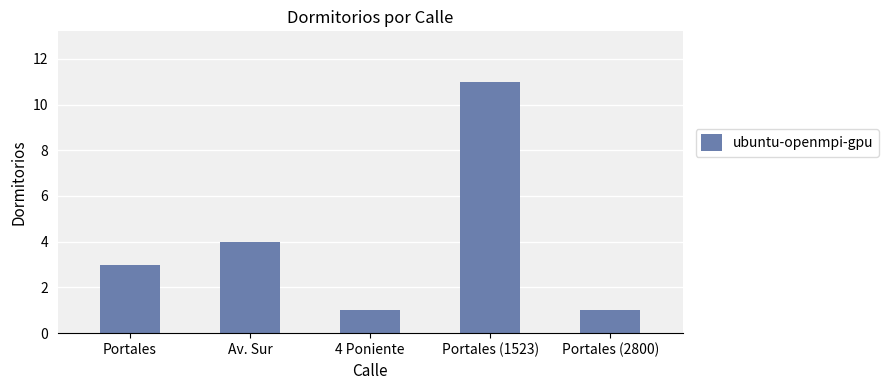

The value at Portales (2800) is 1. True or false?

True